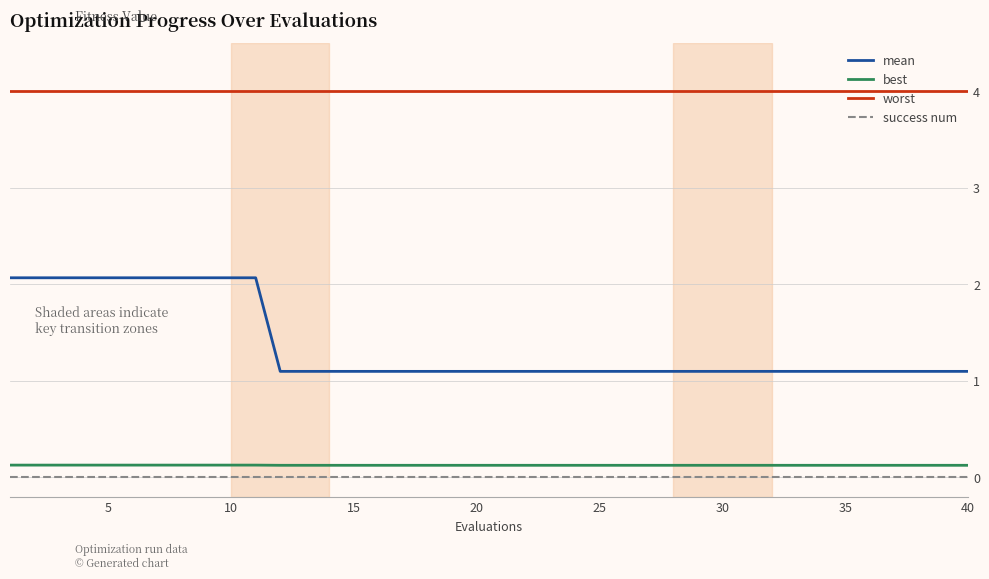

True or false: best and mean cross at least once.

False